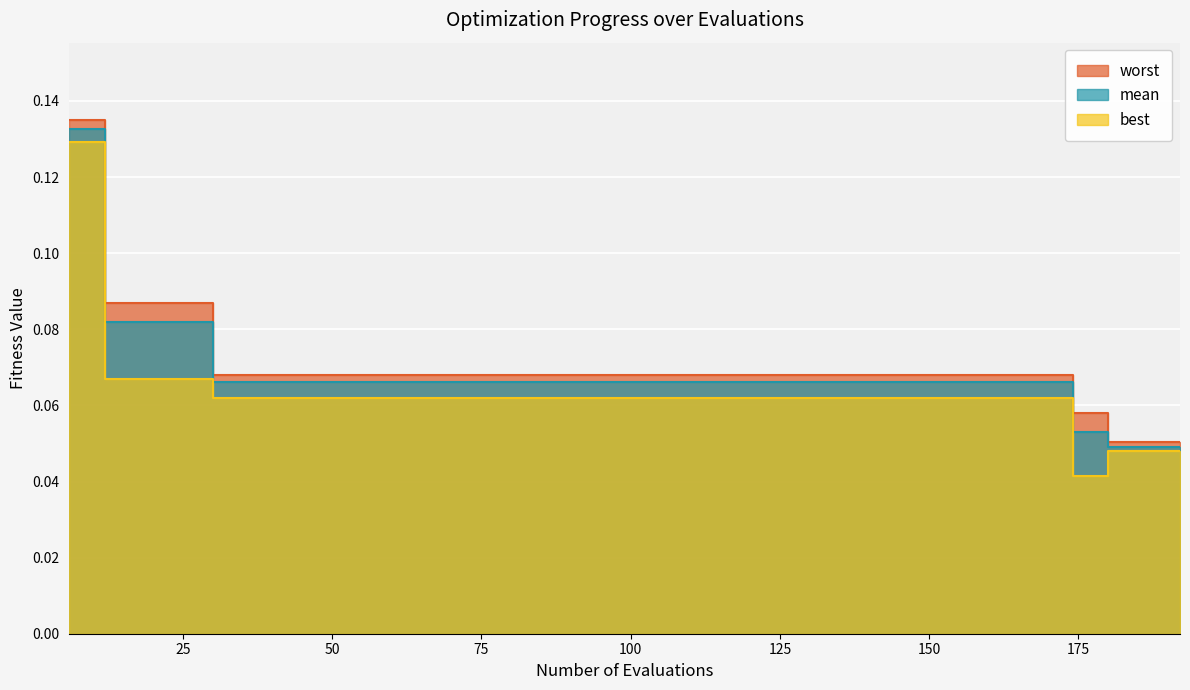

Between 48 and 36, which is larger?

48